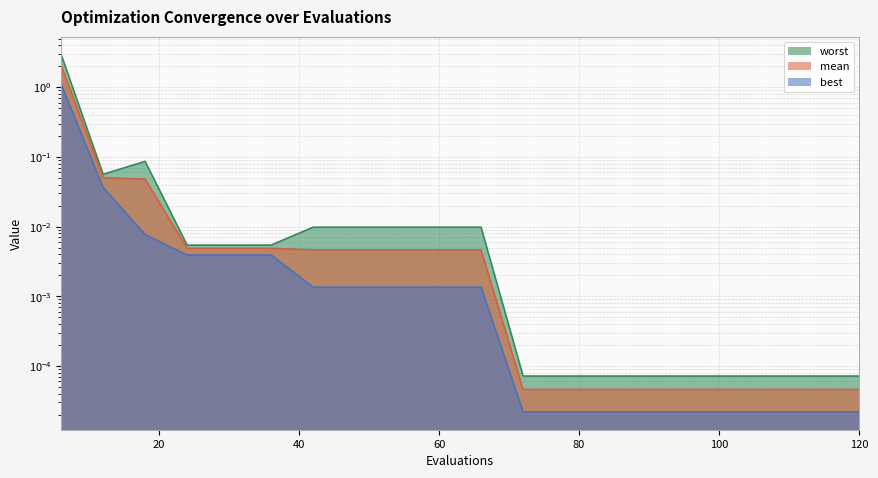

True or false: mean and best cross at least once.

False